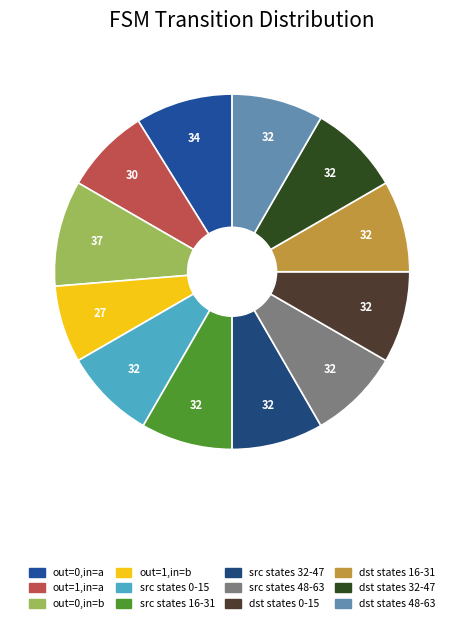

Count the number of slices in the pie.

12